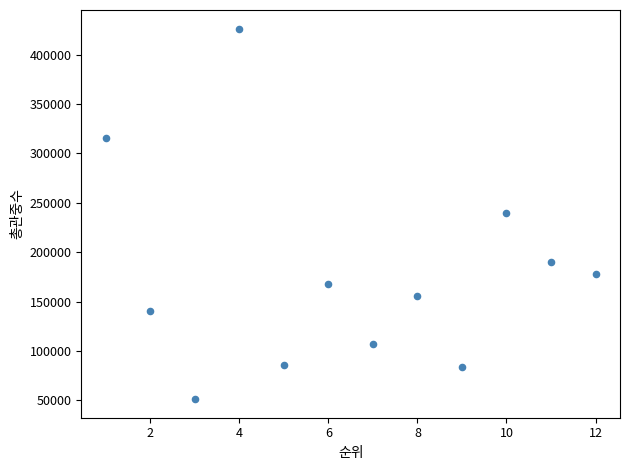

What is the range of X values (max minus min)?

11